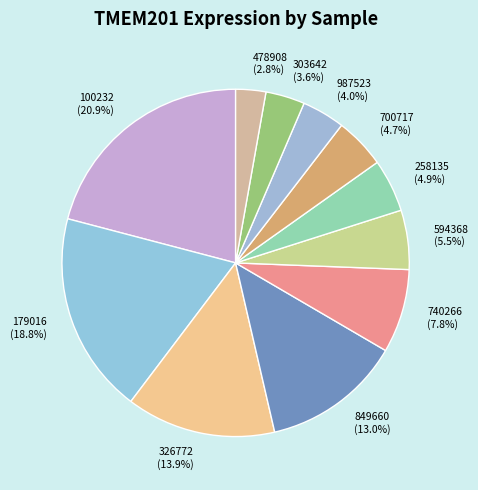

Count the number of slices in the pie.

11